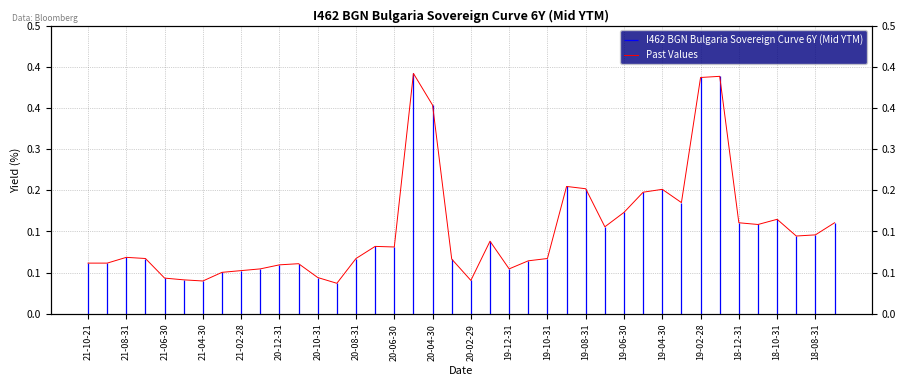

How many points are lower than both their immediate neighbors (excluding endpoints)?

9